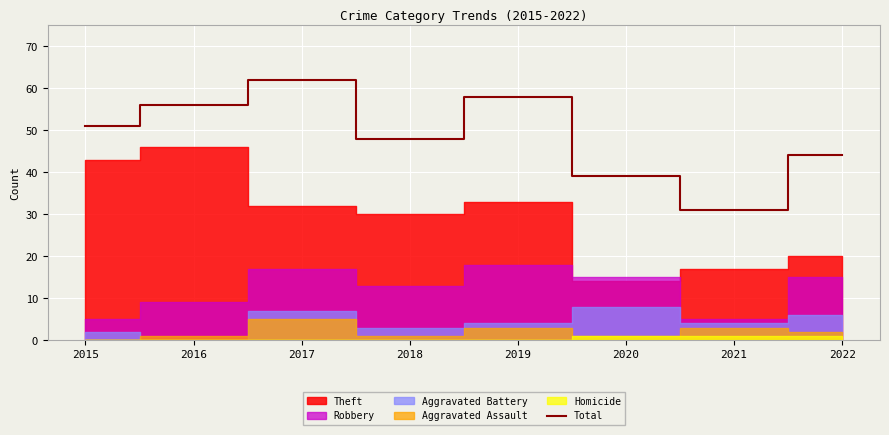

True or false: the data shows 48 at 2018.

True